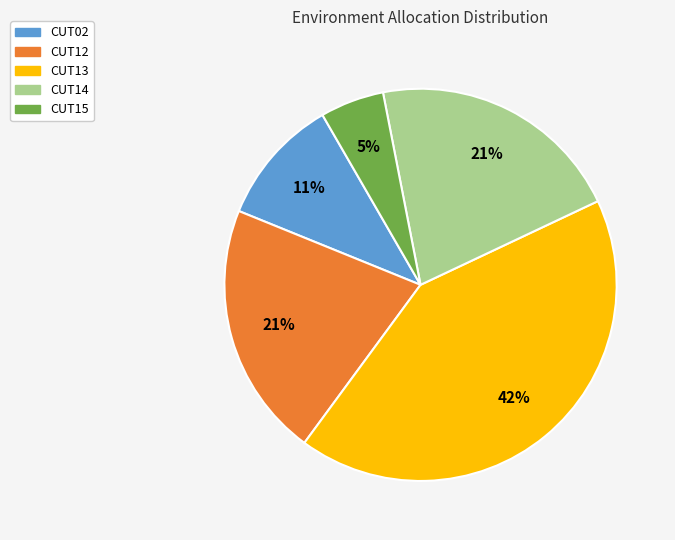

Which slice is the smallest?

CUT15